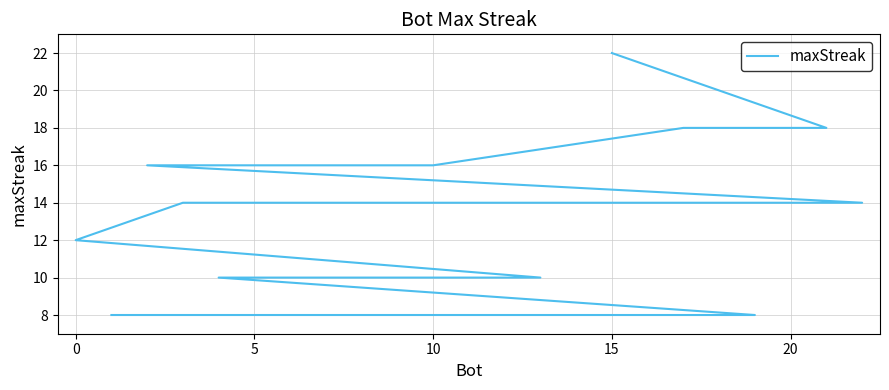

What is the sum of all values?

290